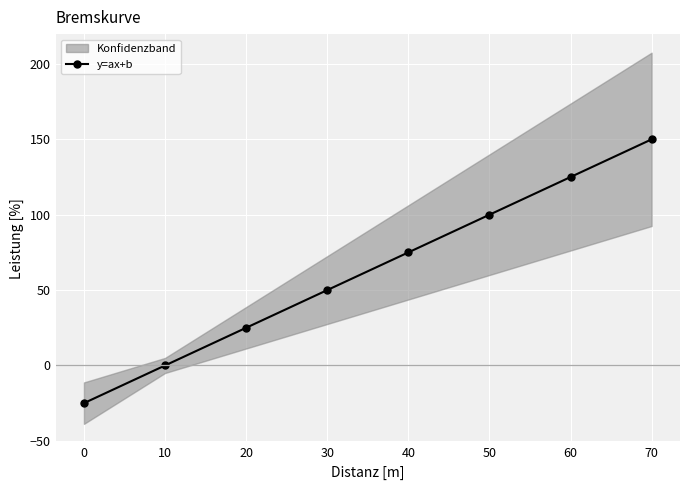

Count the values in the range 25 to 125.

5